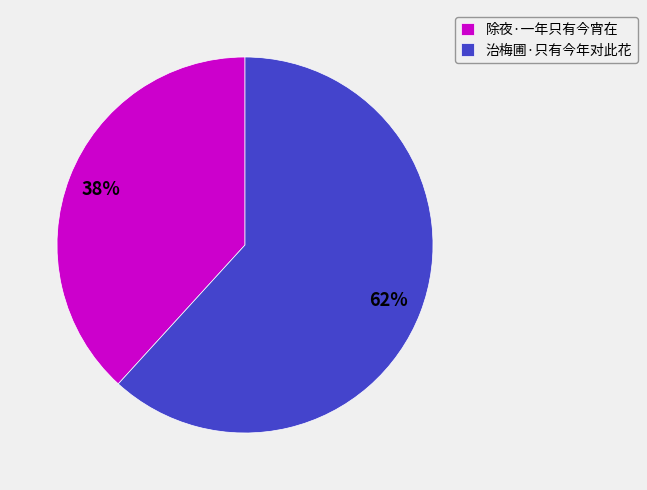

To the nearest percent, what portion does 治梅圃·只有今年对此花 represent?

62%